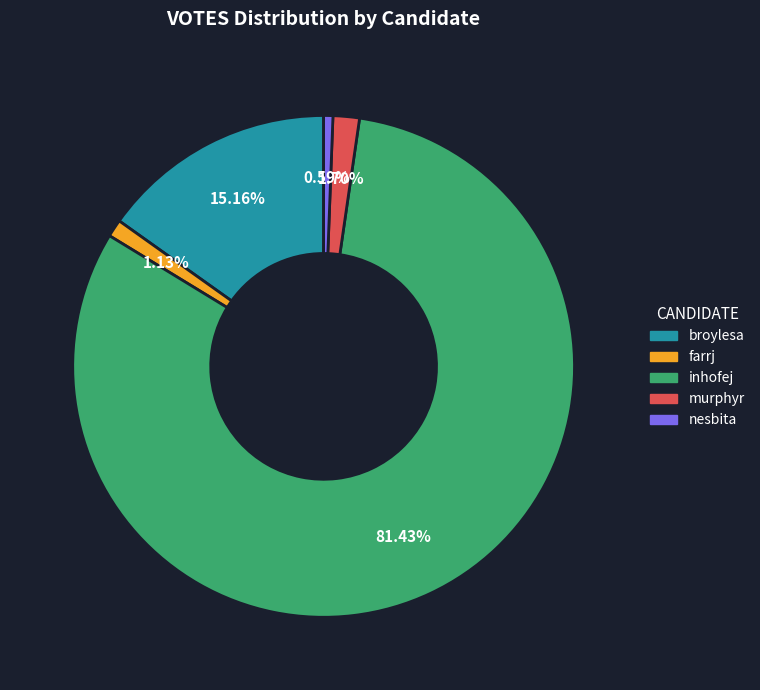

Which category has the biggest portion of the pie?

inhofej